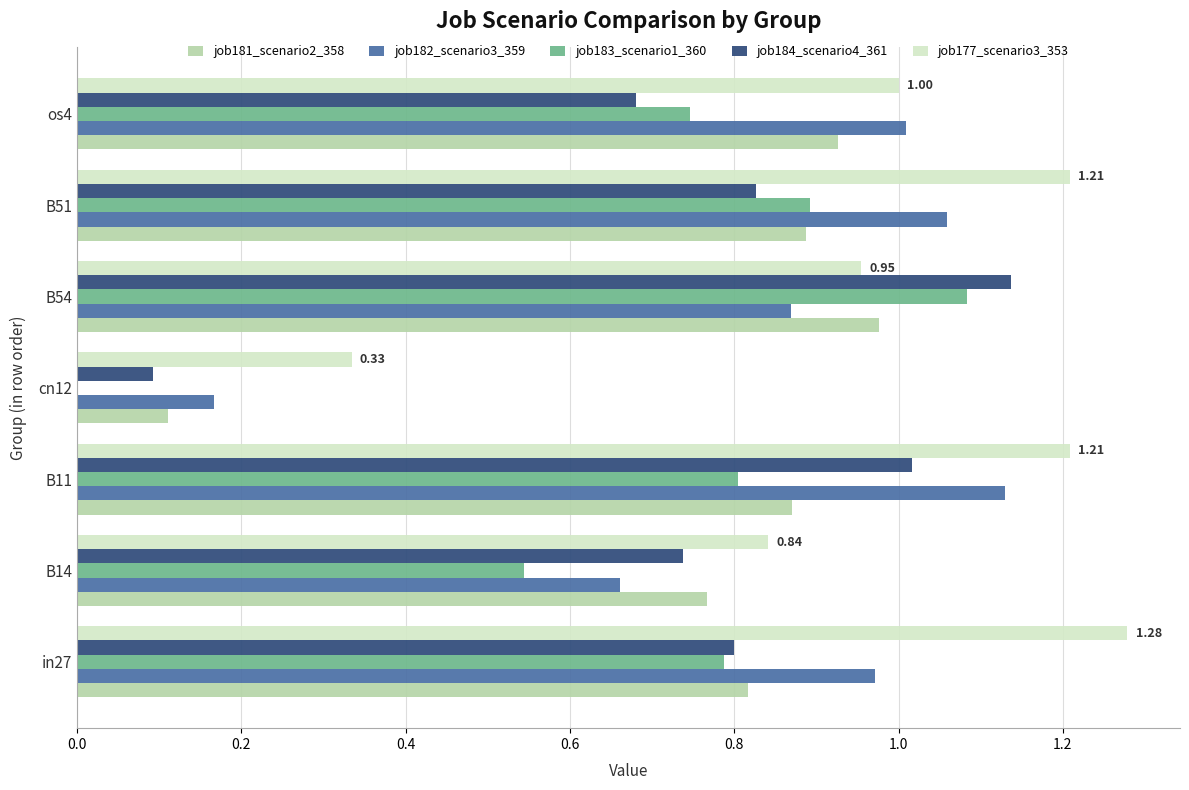

What is the total value across all series at B54?

5.0